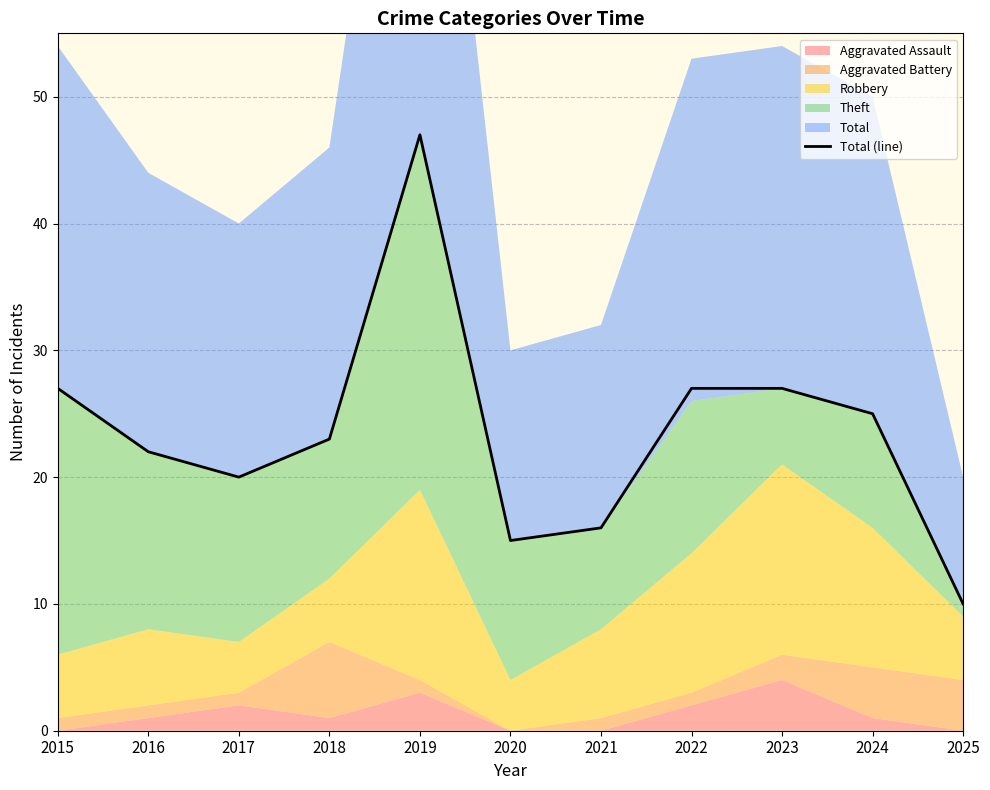

Reading left to right, extract all data points from this chart.

2015=27	2016=22	2017=20	2018=23	2019=47	2020=15	2021=16	2022=27	2023=27	2024=25	2025=10